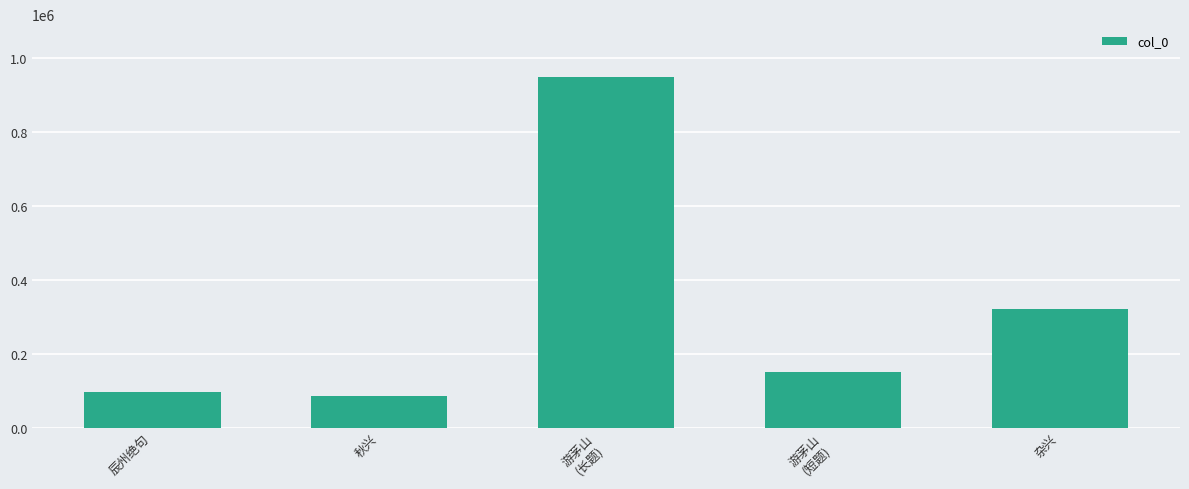

List the labels in order of value, smallest first.

秋兴, 辰州绝句, 游茅山
(短题), 杂兴, 游茅山
(长题)